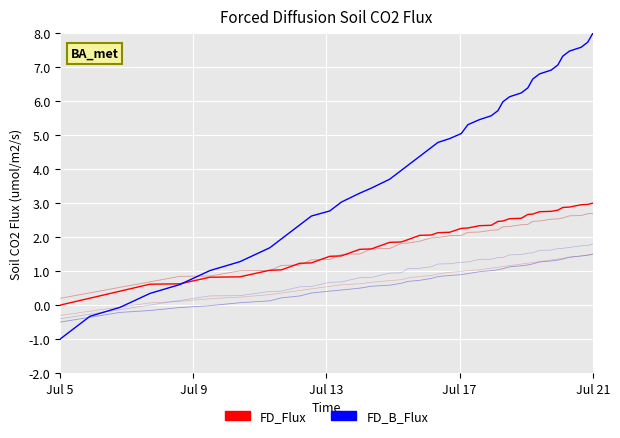

What is the maximum value shown in the chart?

8.0